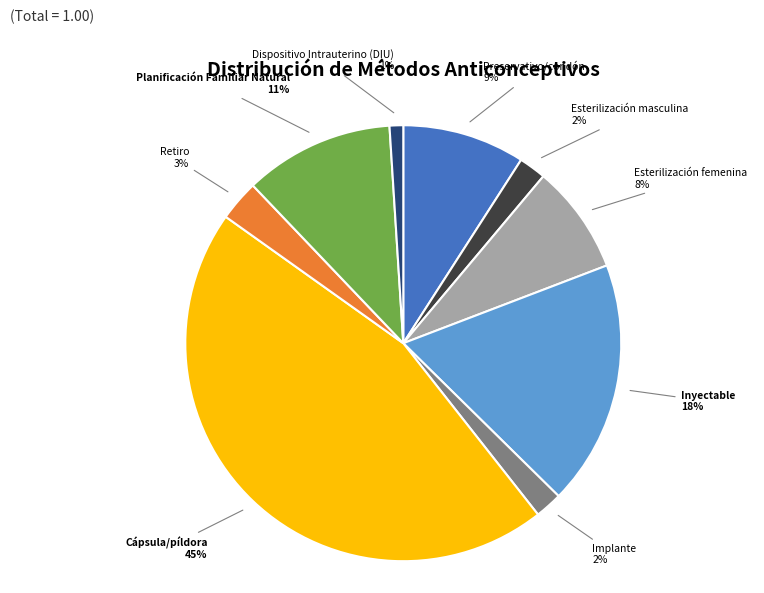

Between Planificación Familiar Natural and Implante, which is larger?

Planificación Familiar Natural